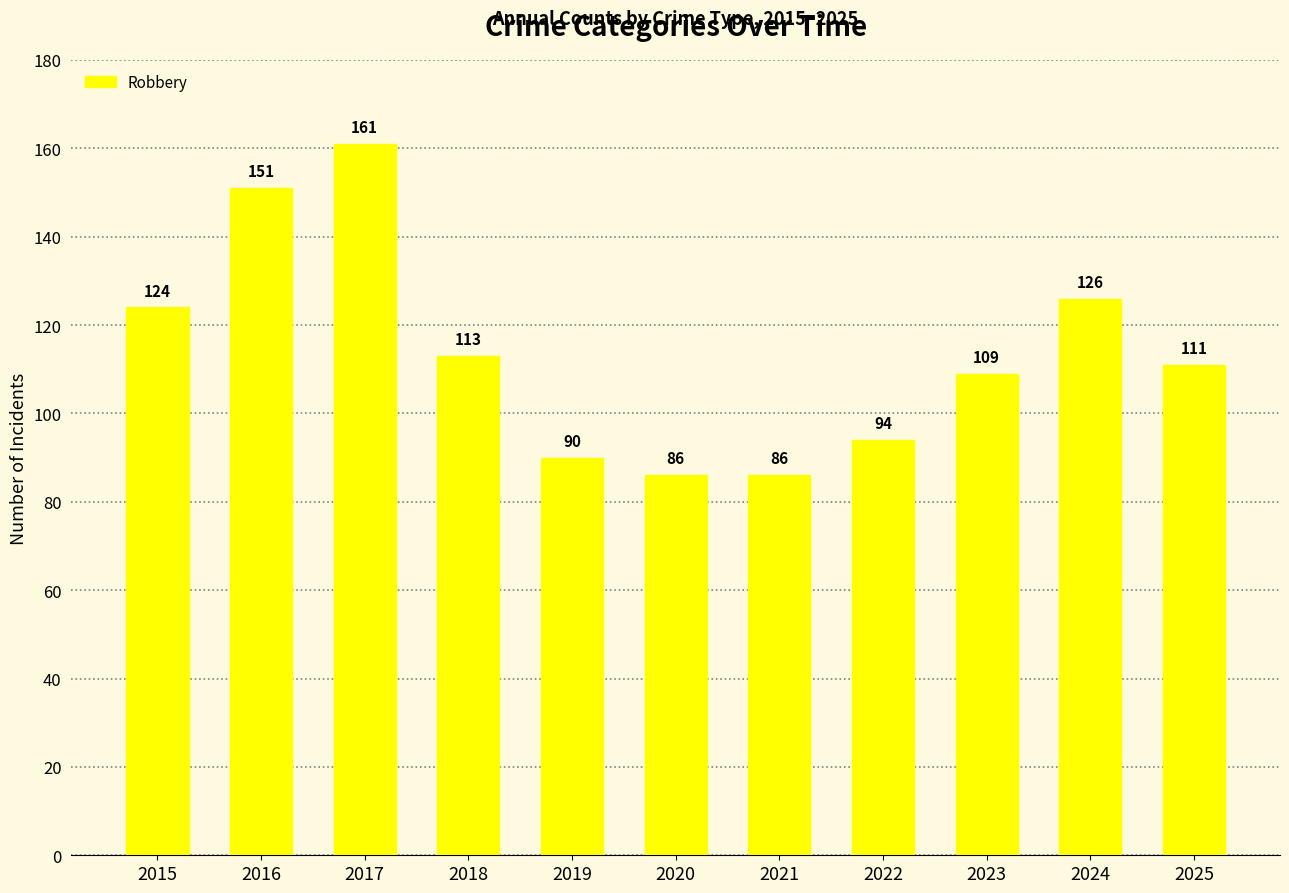

Are the bars horizontal?

No